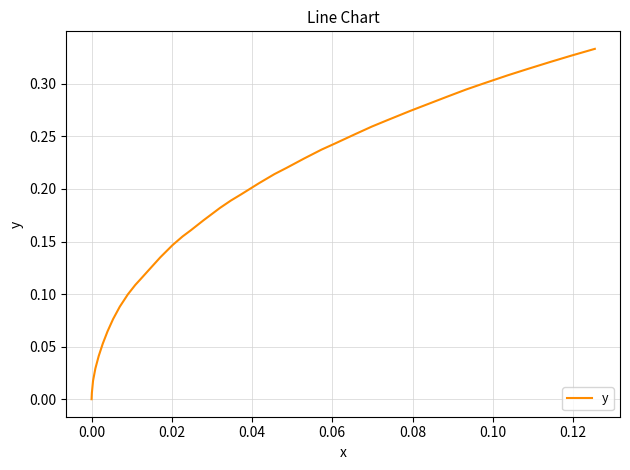

How many lines are shown in the chart?

1